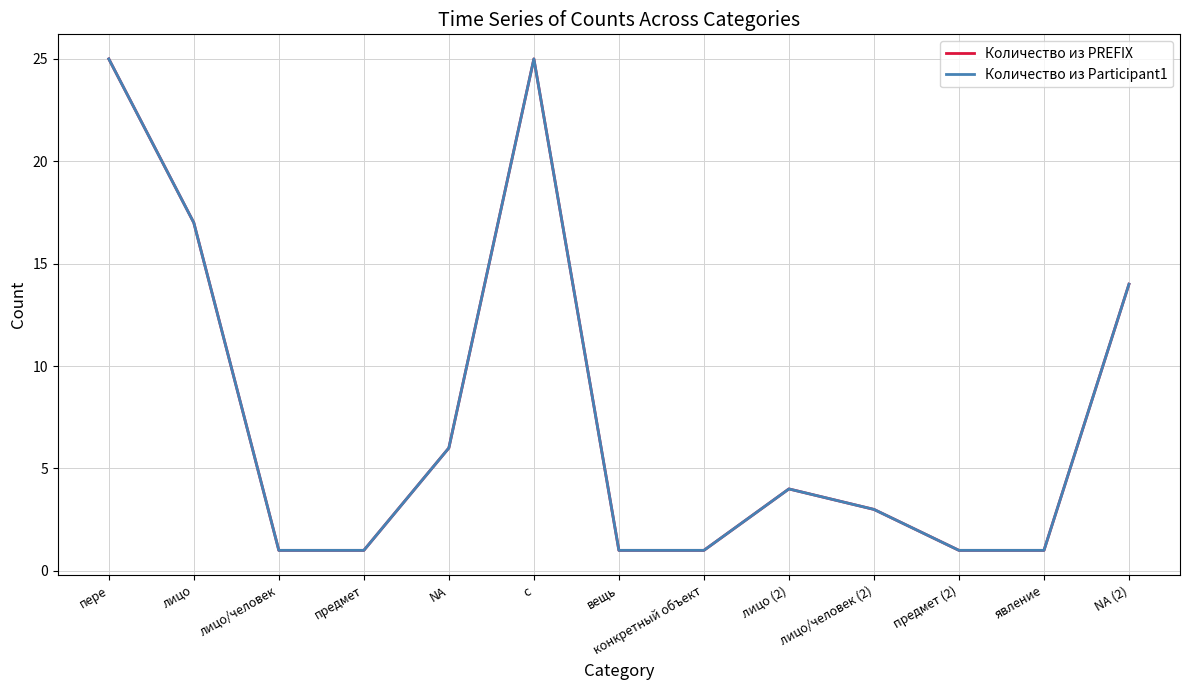

Is this an area chart (filled region under the line)?

No